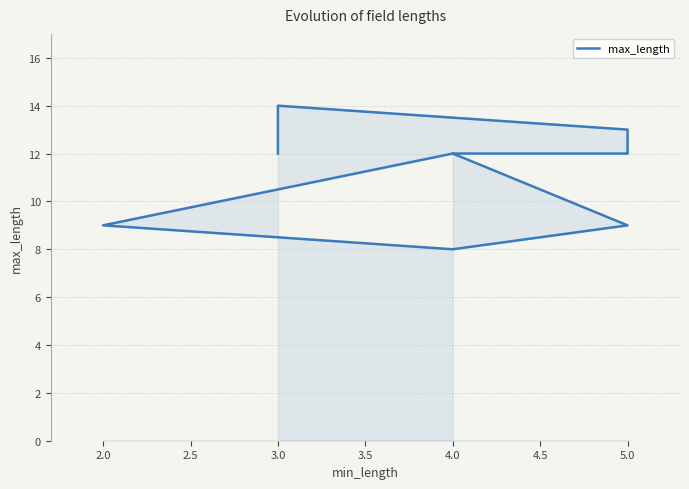

What is the average value?

11